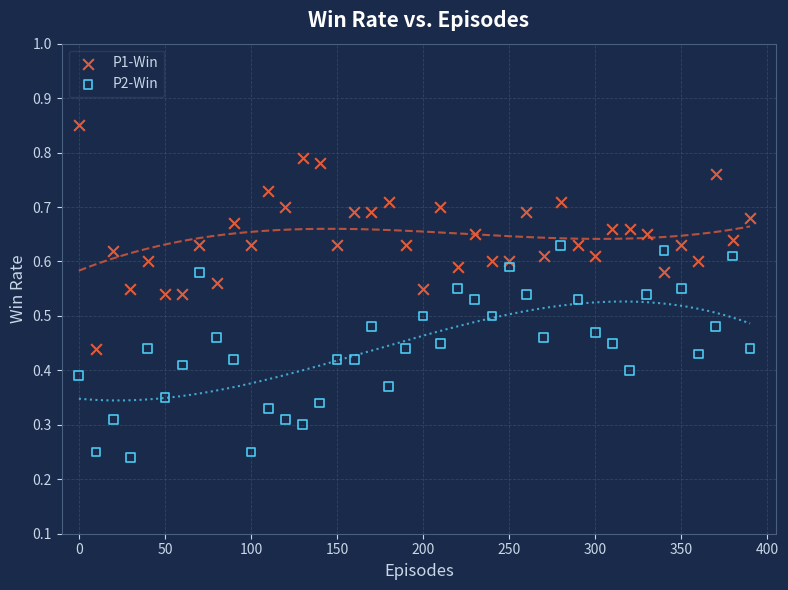

Which series reaches the maximum Y coordinate?

P1-Win